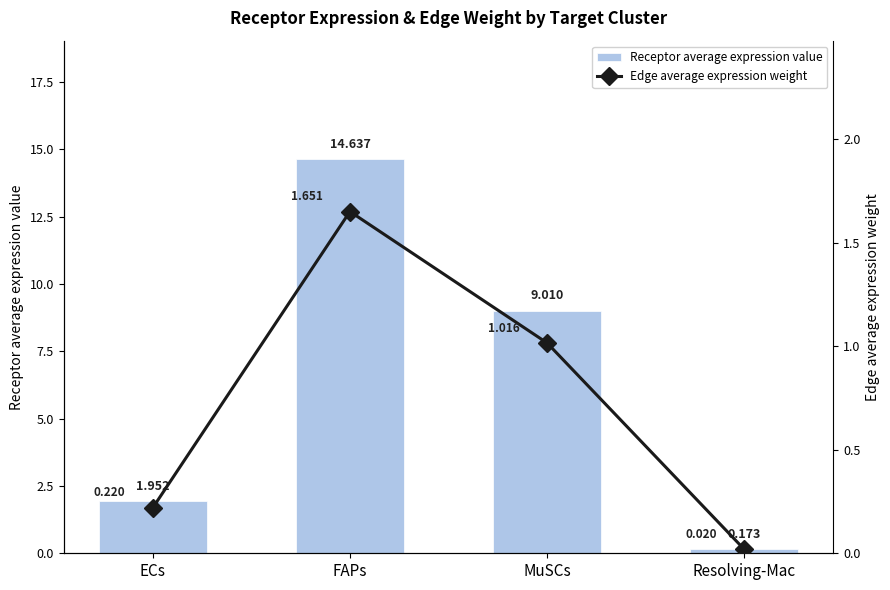

At which label does Receptor average expression value reach its peak?

FAPs